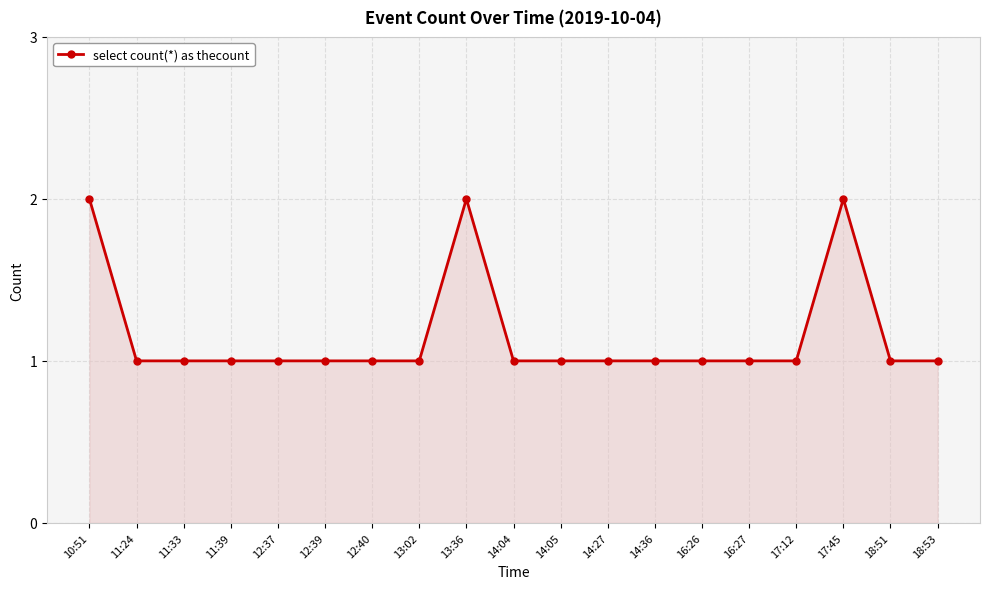

What is the smallest value displayed?

1